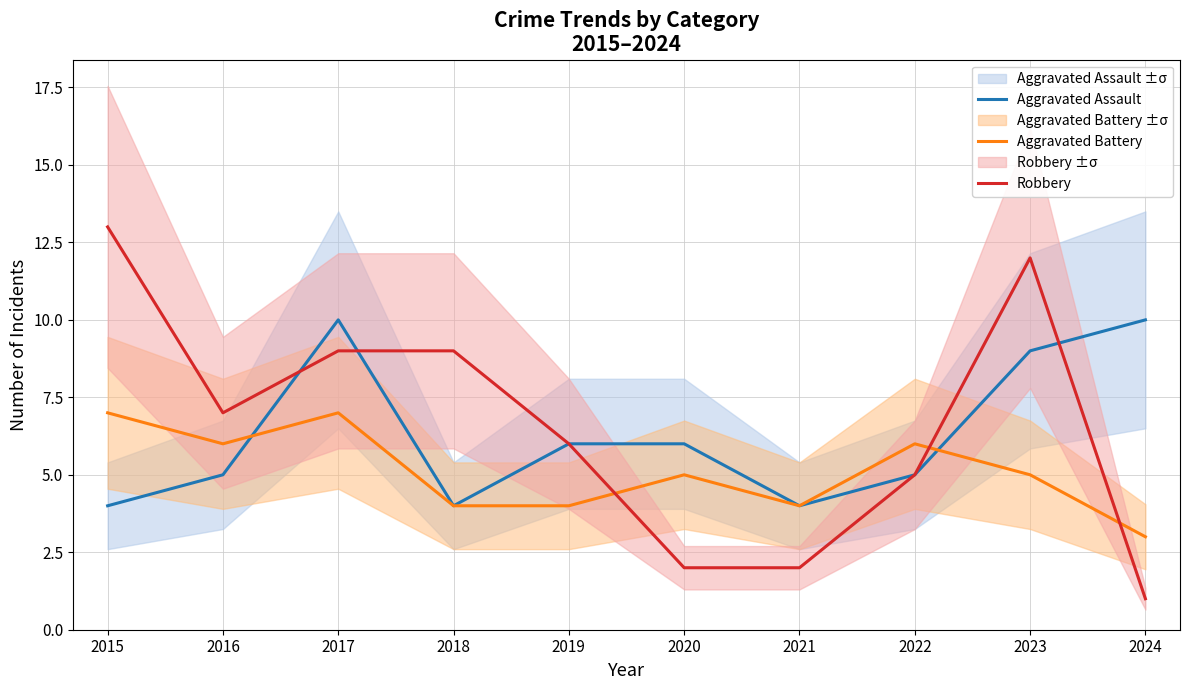

Reading right to left, list all the values displayed in this chart.

Aggravated Assault: 2024=10	2023=9	2022=5	2021=4	2020=6	2019=6	2018=4	2017=10	2016=5	2015=4
Aggravated Battery: 2024=3	2023=5	2022=6	2021=4	2020=5	2019=4	2018=4	2017=7	2016=6	2015=7
Robbery: 2024=1	2023=12	2022=5	2021=2	2020=2	2019=6	2018=9	2017=9	2016=7	2015=13